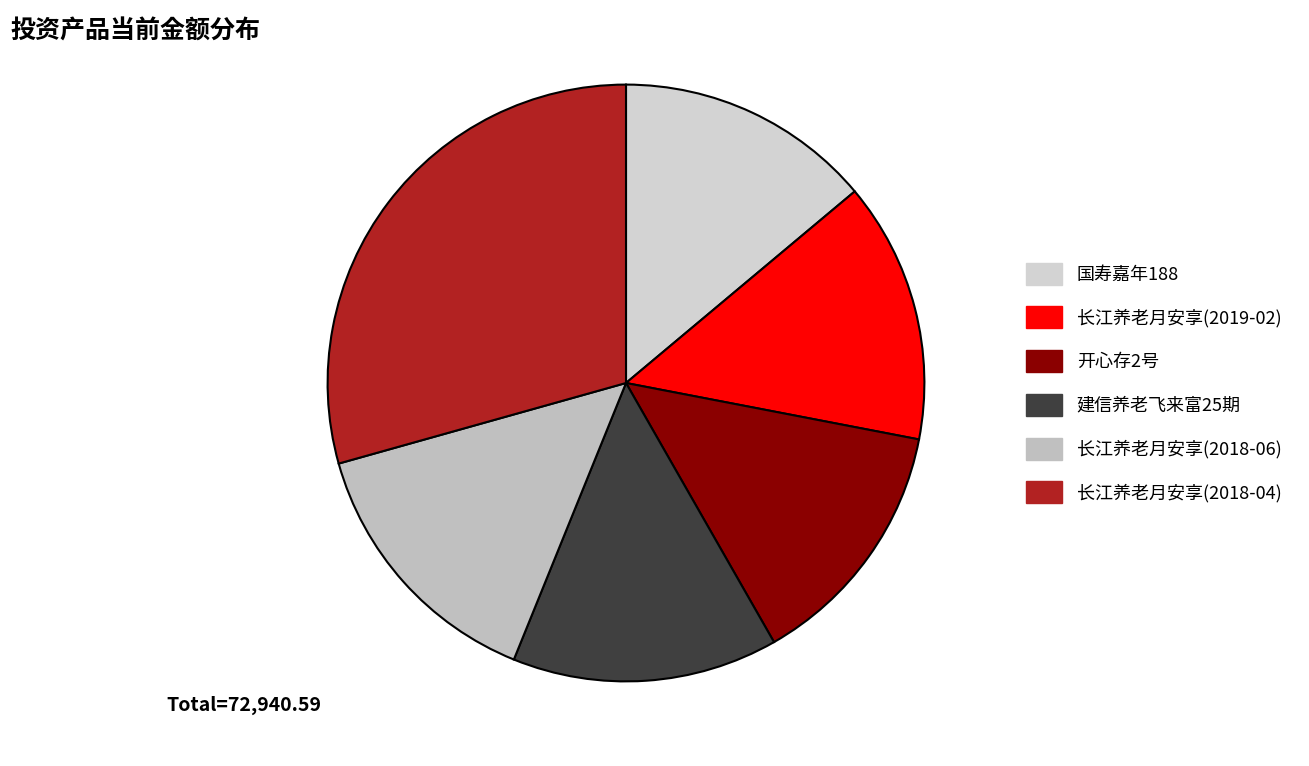

Rank the categories by value from lowest to highest.

开心存2号, 国寿嘉年188, 长江养老月安享(2019-02), 建信养老飞来富25期, 长江养老月安享(2018-06), 长江养老月安享(2018-04)